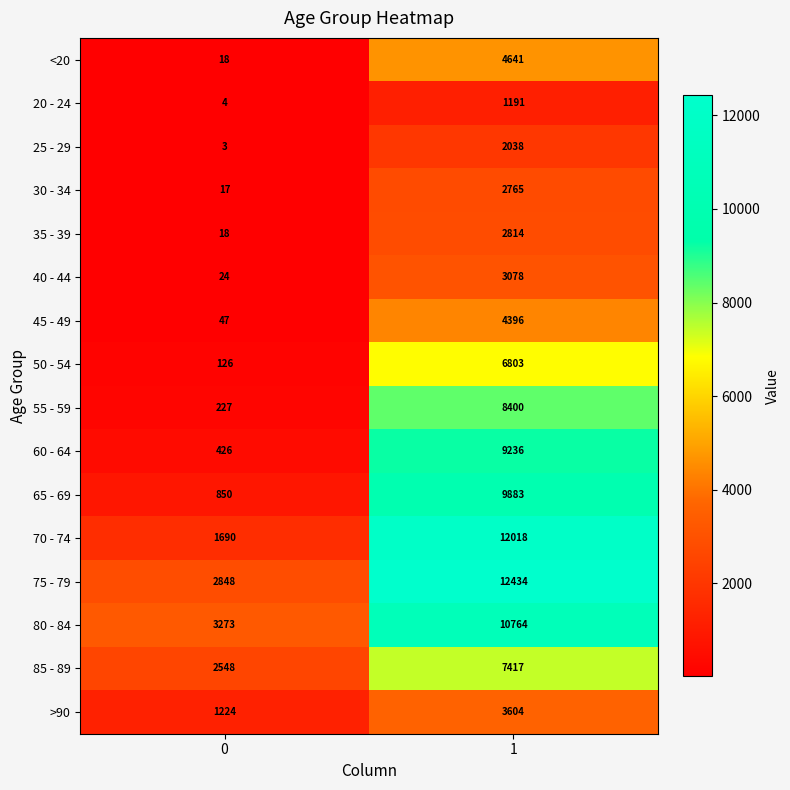

Which series has the largest total across all categories?

75 - 79